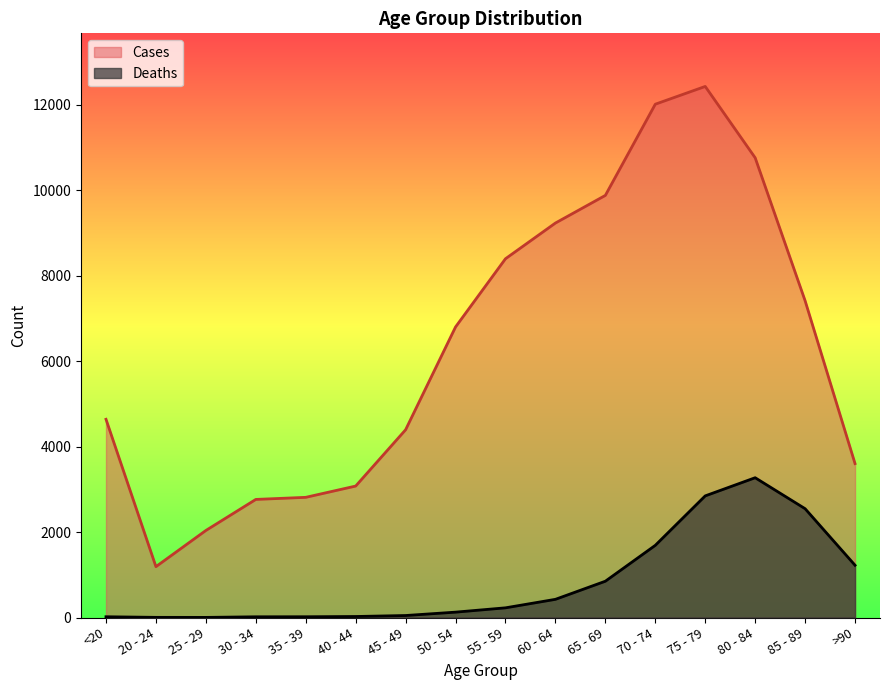

Which series has the largest total across all categories?

Cases